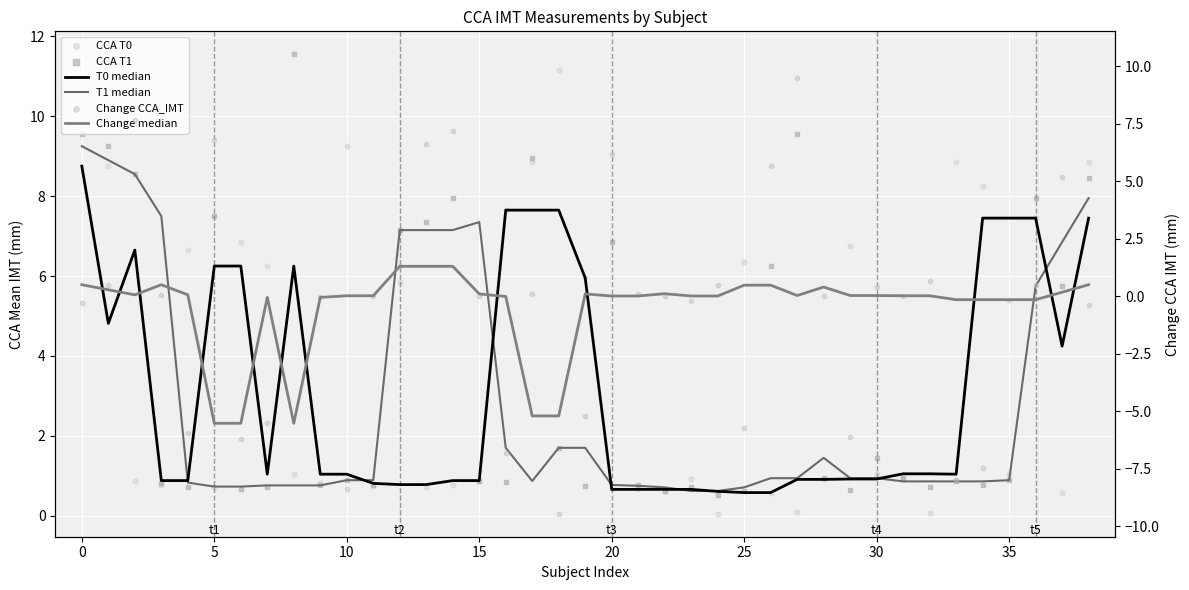

Which series reaches the maximum Y coordinate?

CCA T1